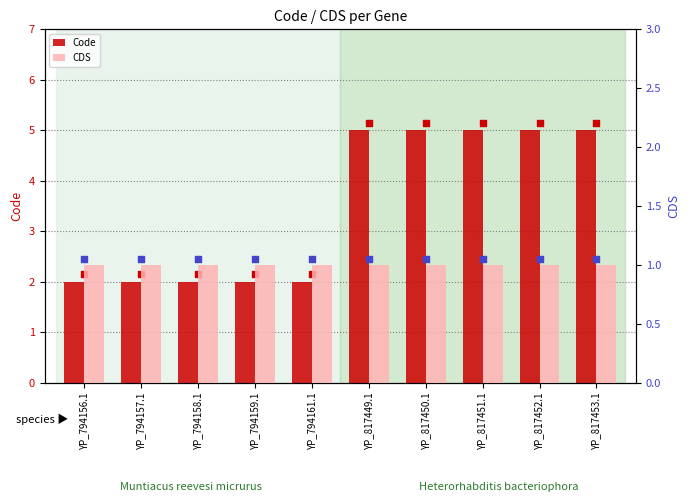

At how many categories does at least one series exceed 1?

10